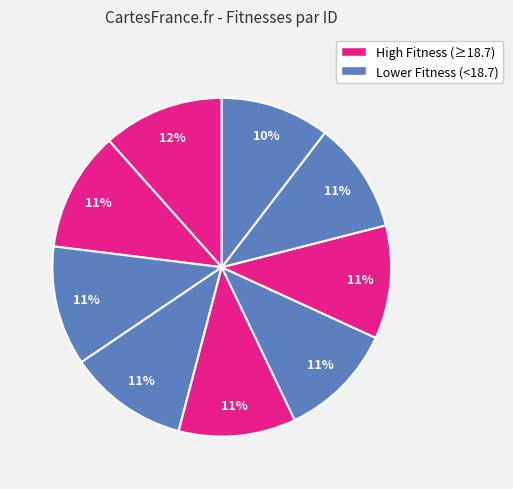

How many slices are in this pie chart?

9